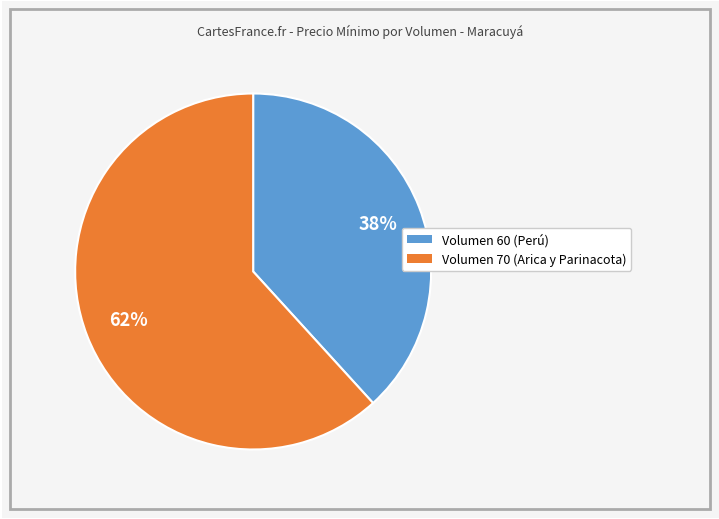

Is there any slice that represents more than half of the pie?

Yes